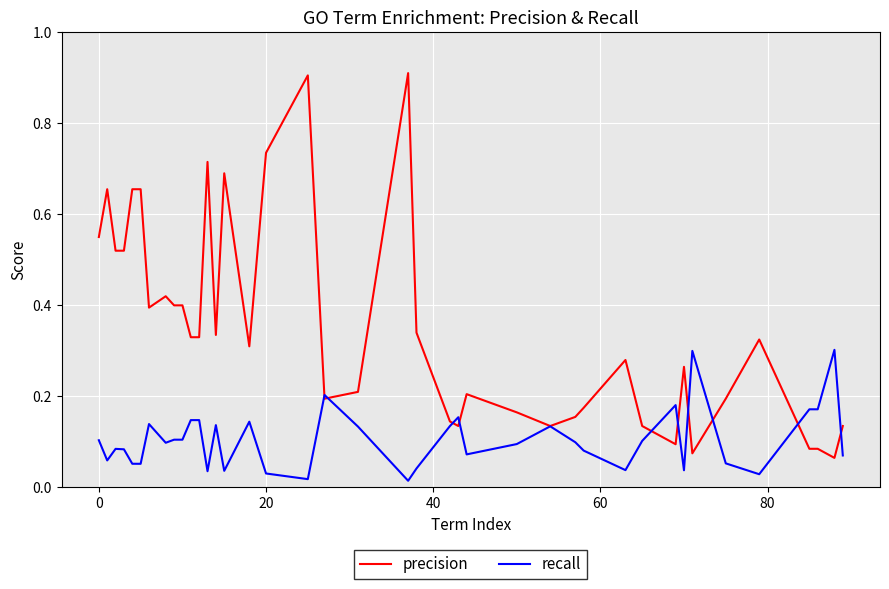

What are all the series names shown in the legend?

precision, recall